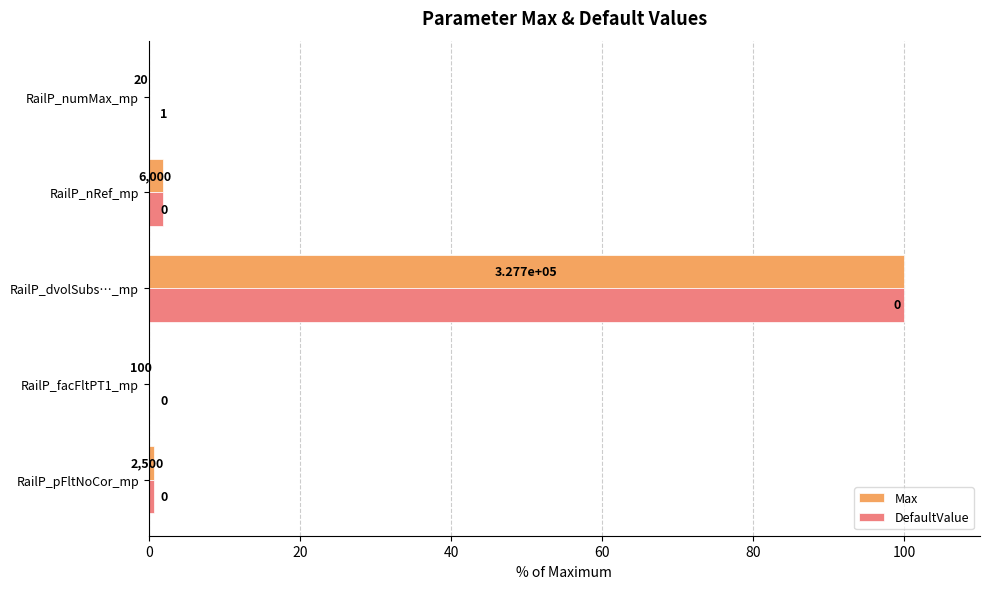

Which category has the highest value across all series?

RailP_dvolSubs…_mp